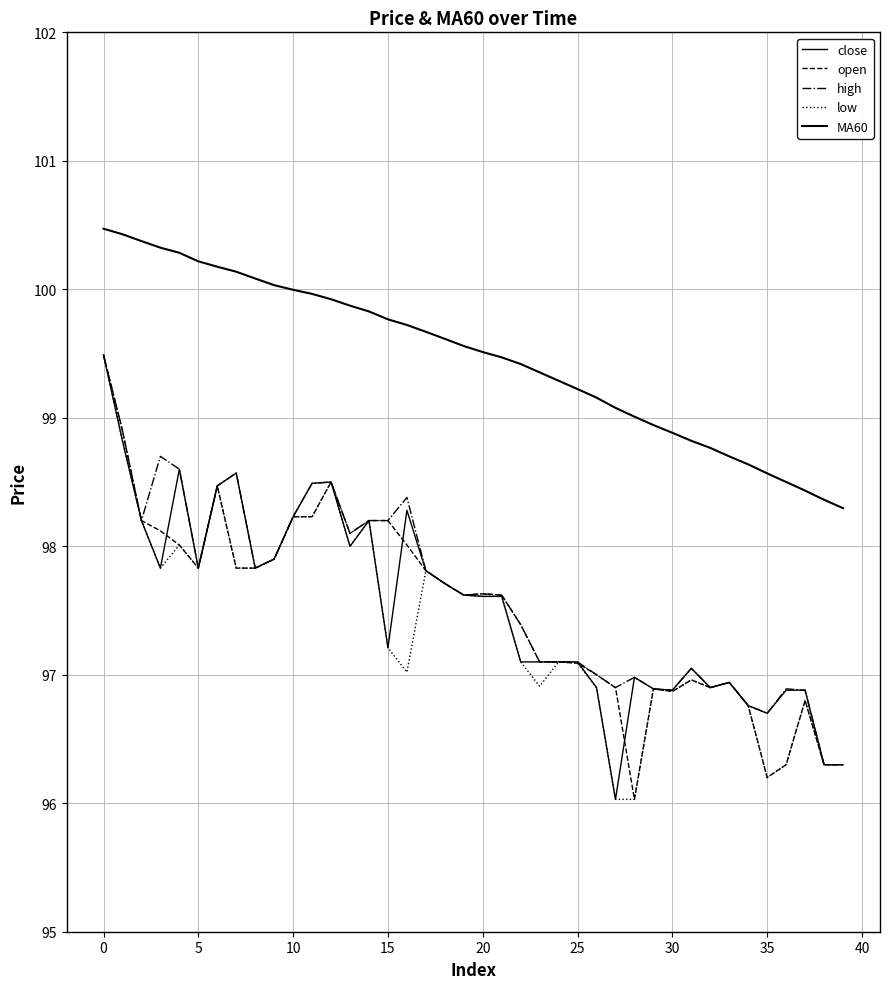

At which label is high closest to 97?

26